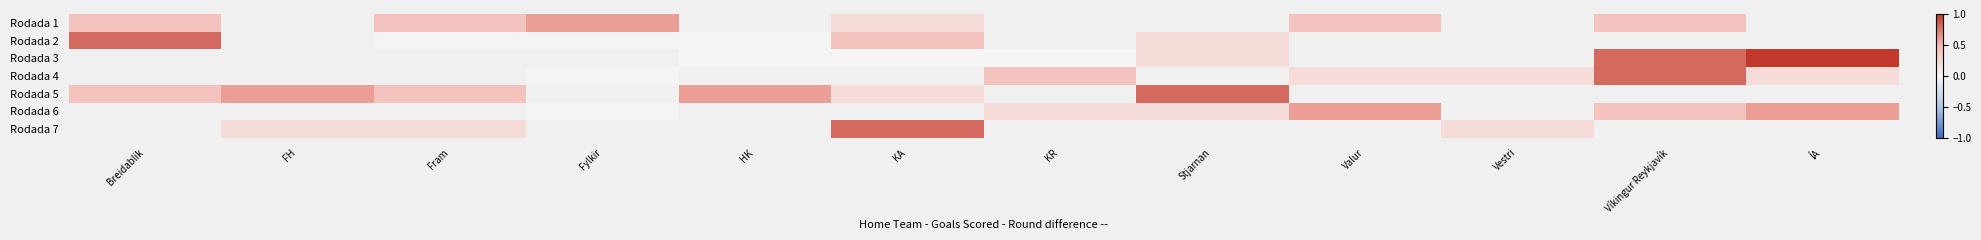

What is the greatest value displayed?

1.0